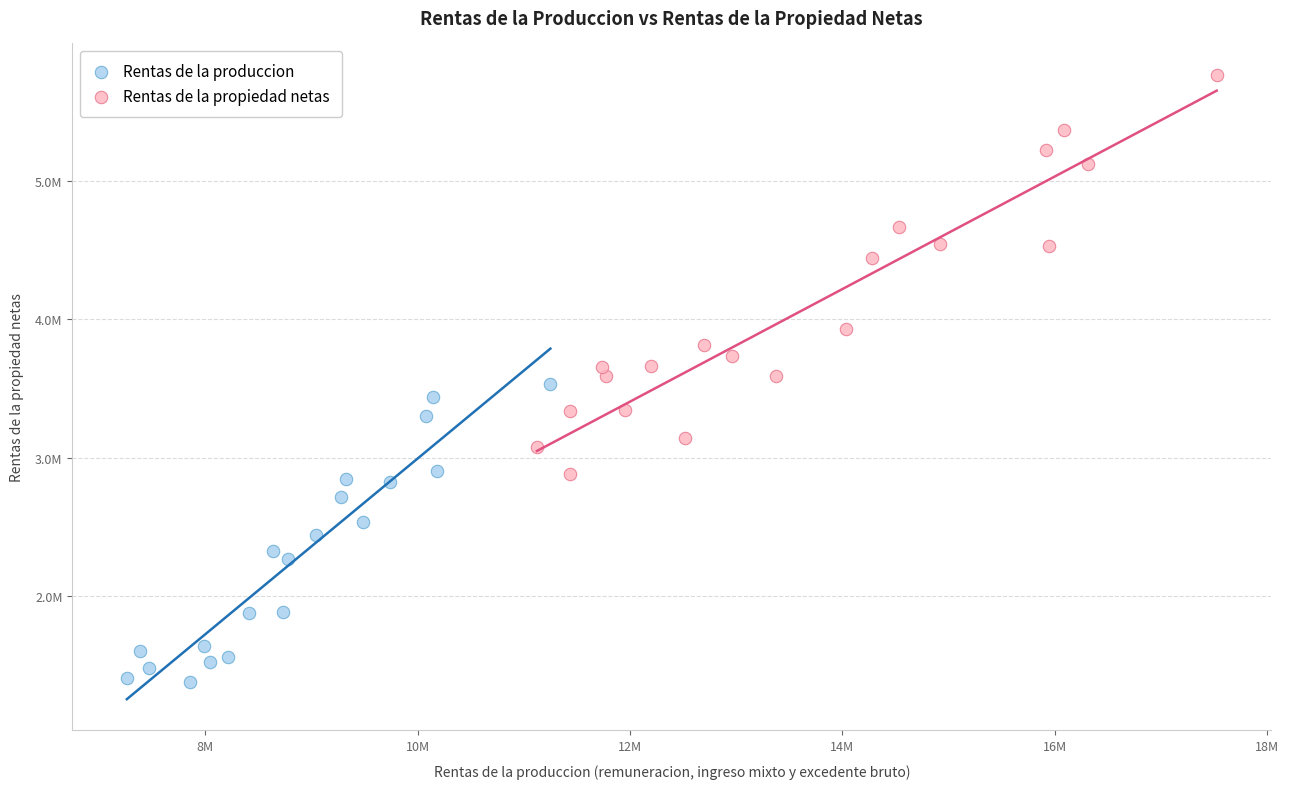

What are all the series names shown in the legend?

Rentas de la produccion, Rentas de la propiedad netas